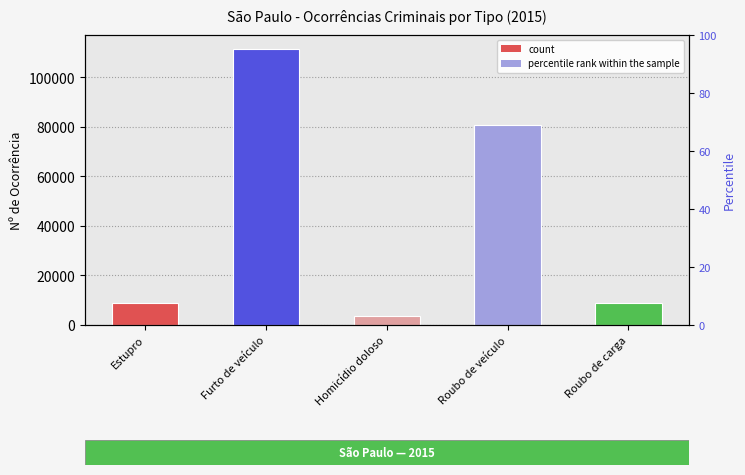

List the labels in order of count value, largest first.

Furto de veículo, Roubo de veículo, Estupro, Roubo de carga, Homicídio doloso